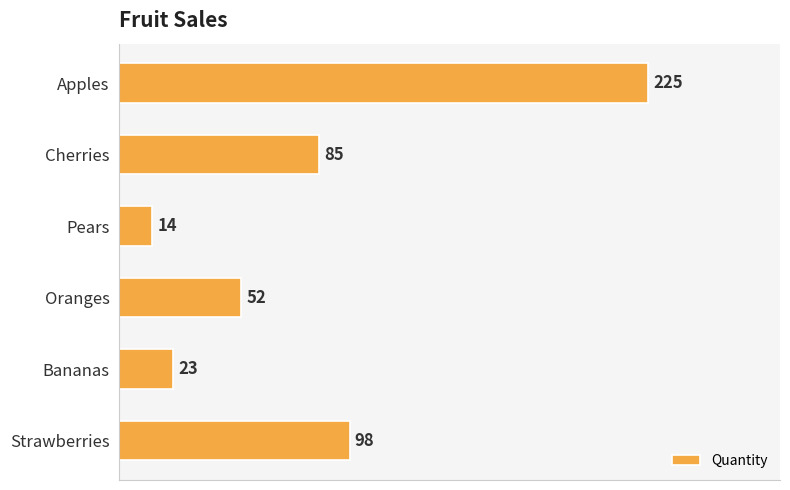

What is the average value?

83